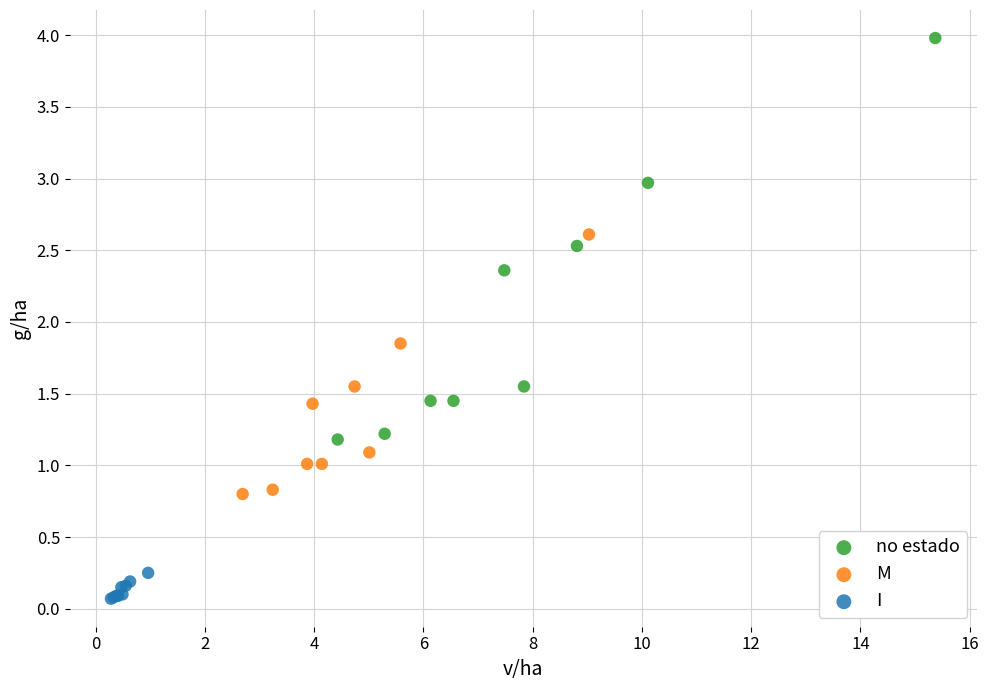

Which series reaches the maximum Y coordinate?

no estado